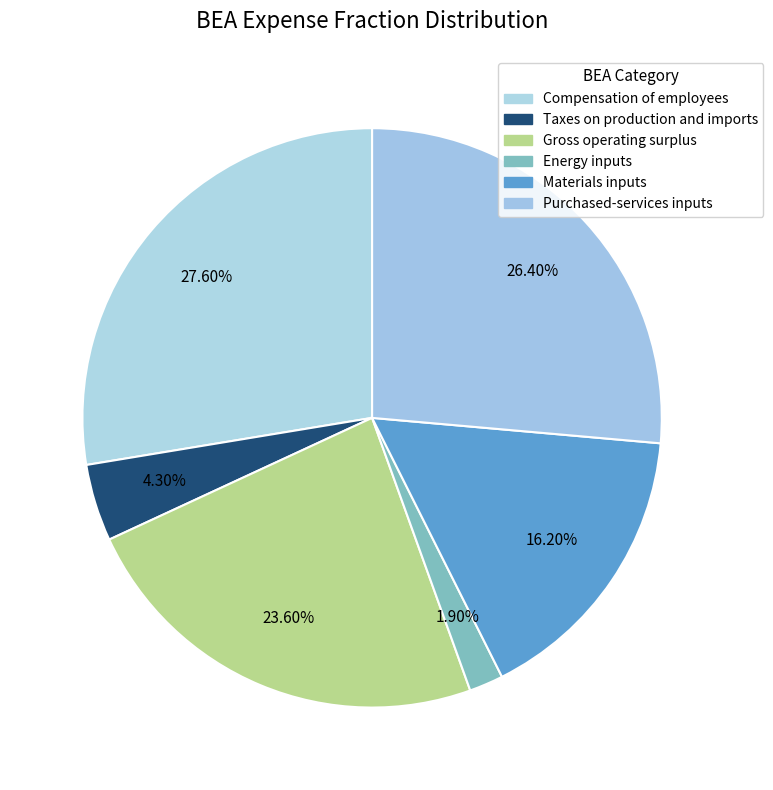

How many slices are in this pie chart?

6